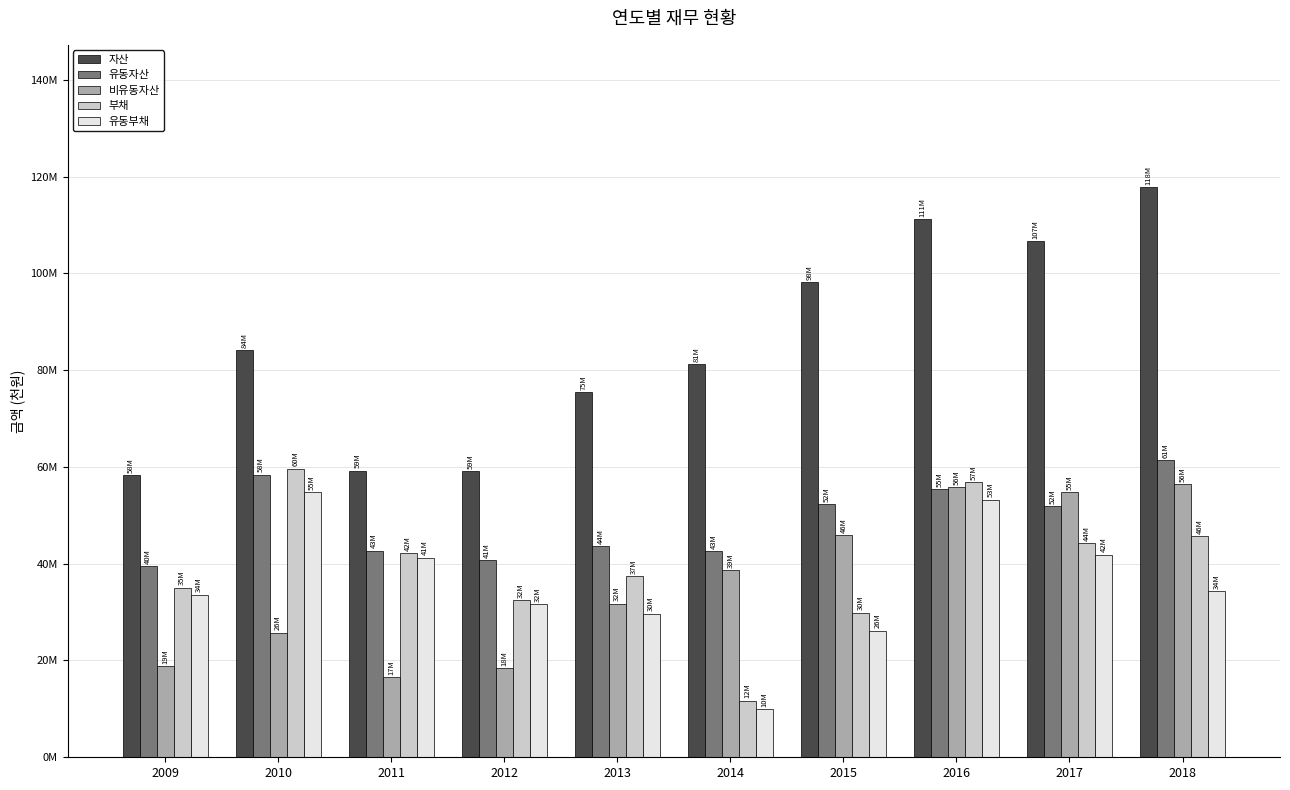

What is the difference between the 부채 values at 2017 and 2009?

9265245